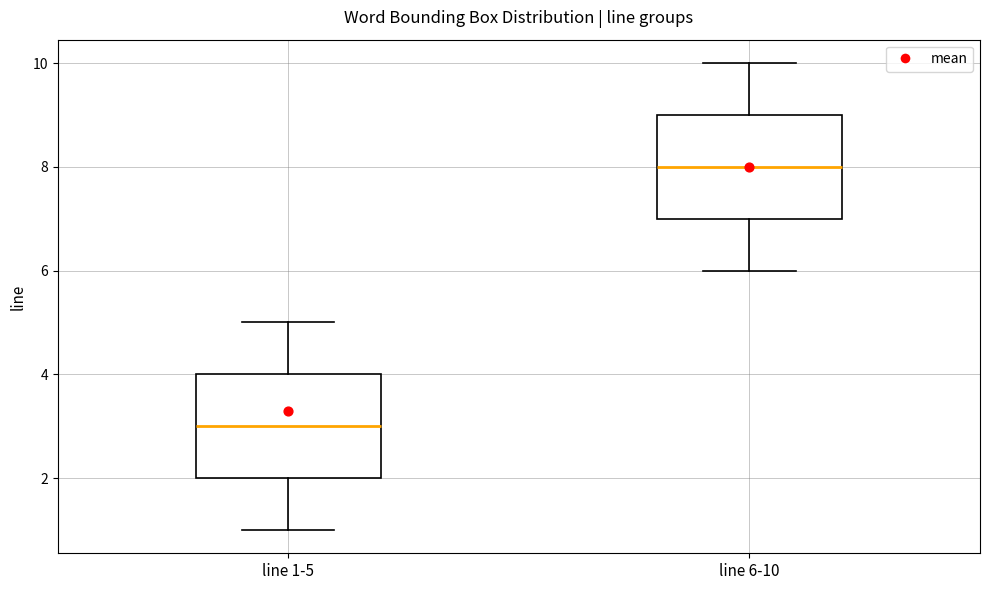

Which box's median line is the highest?

line 6-10